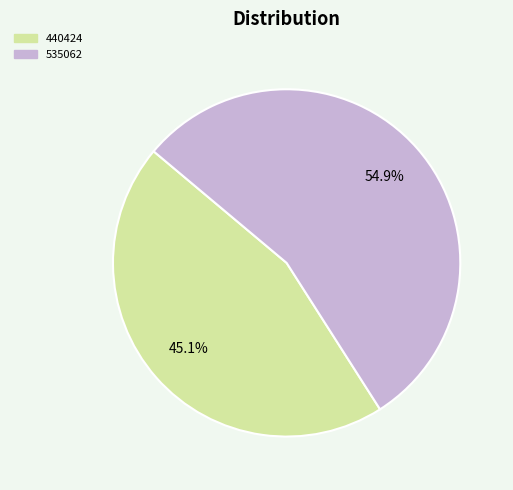

Approximately how many times larger is the value at 535062 compared to 440424?

1.2